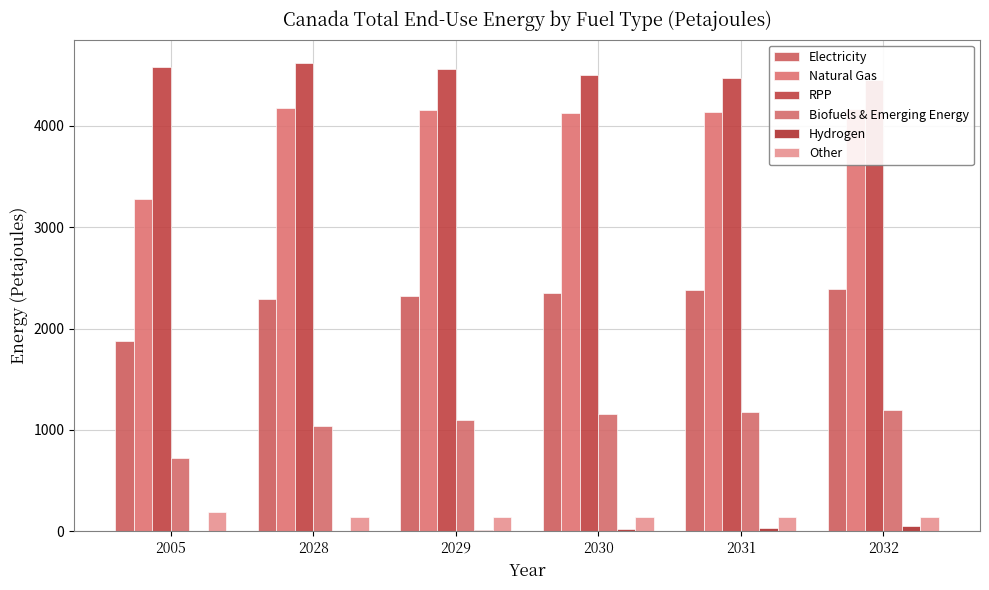

Which category has the highest value across all series?

2028